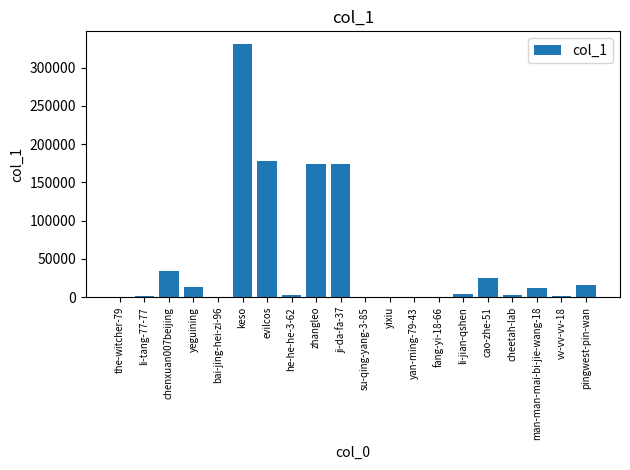

What is the sum of all values?

972166